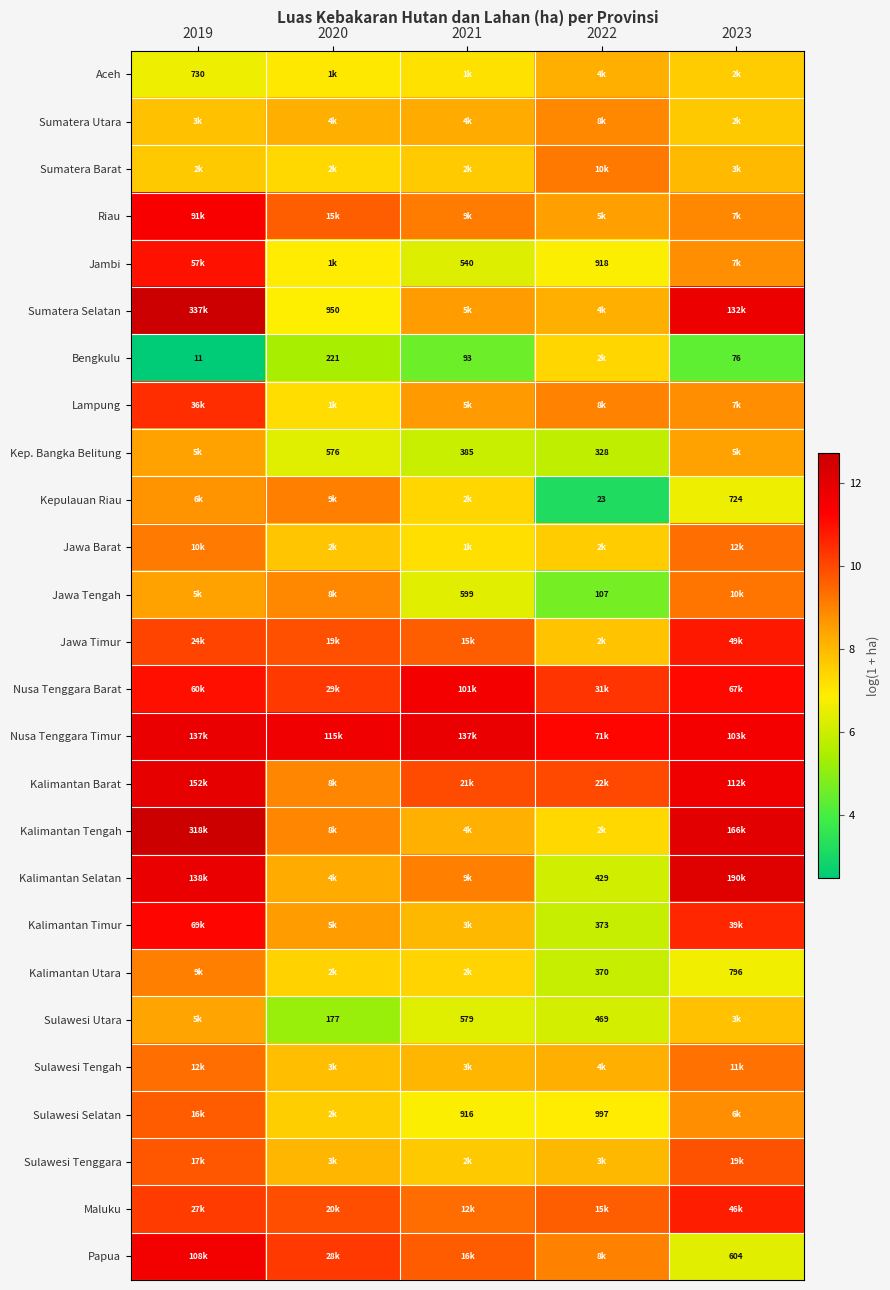

Which label corresponds to the largest value in the chart?

2019